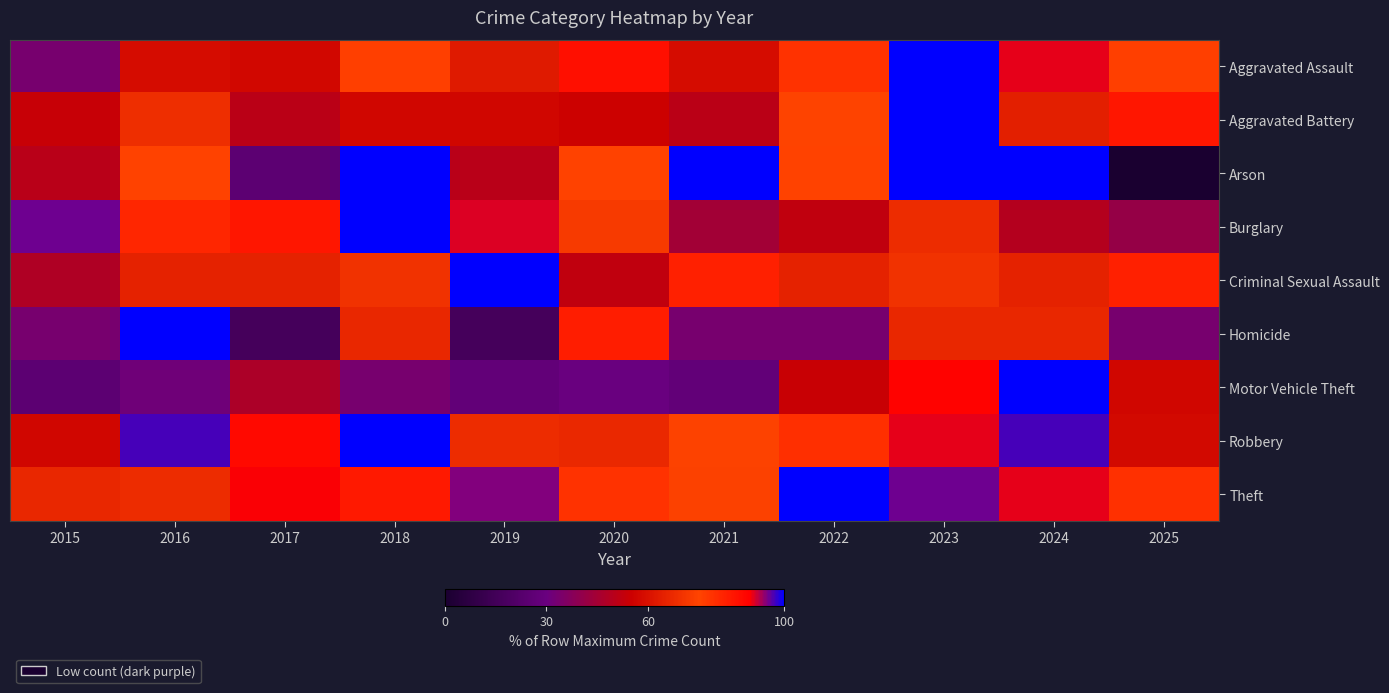

Reading right to left, transcribe all the data shown in this chart.

Aggravated Assault: 2025=76.0	2024=90.7	2023=100.0	2022=78.7	2021=58.7	2020=86.7	2019=62.7	2018=76.0	2017=57.3	2016=58.7	2015=33.3
Aggravated Battery: 2025=85.1	2024=64.2	2023=100.0	2022=74.6	2021=50.7	2020=55.2	2019=56.7	2018=56.7	2017=50.7	2016=68.7	2015=53.7
Arson: 2025=0.0	2024=100.0	2023=100.0	2022=75.0	2021=100.0	2020=75.0	2019=50.0	2018=100.0	2017=25.0	2016=75.0	2015=50.0
Burglary: 2025=41.0	2024=49.1	2023=68.2	2022=52.0	2021=44.5	2020=72.3	2019=91.3	2018=100.0	2017=85.0	2016=81.5	2015=95.4
Criminal Sexual Assault: 2025=82.6	2024=65.2	2023=69.6	2022=65.2	2021=82.6	2020=52.2	2019=100.0	2018=69.6	2017=65.2	2016=65.2	2015=47.8
Homicide: 2025=33.3	2024=66.7	2023=66.7	2022=33.3	2021=33.3	2020=83.3	2019=16.7	2018=66.7	2017=16.7	2016=100.0	2015=33.3
Motor Vehicle Theft: 2025=56.8	2024=100.0	2023=89.1	2022=54.0	2021=27.3	2020=29.8	2019=27.3	2018=33.5	2017=46.9	2016=31.4	2015=25.2
Robbery: 2025=57.7	2024=96.9	2023=90.7	2022=79.4	2021=74.2	2020=67.0	2019=68.0	2018=100.0	2017=87.6	2016=96.9	2015=56.7
Theft: 2025=79.0	2024=90.6	2023=95.4	2022=100.0	2021=74.1	2020=78.5	2019=94.7	2018=84.3	2017=90.2	2016=68.3	2015=66.4